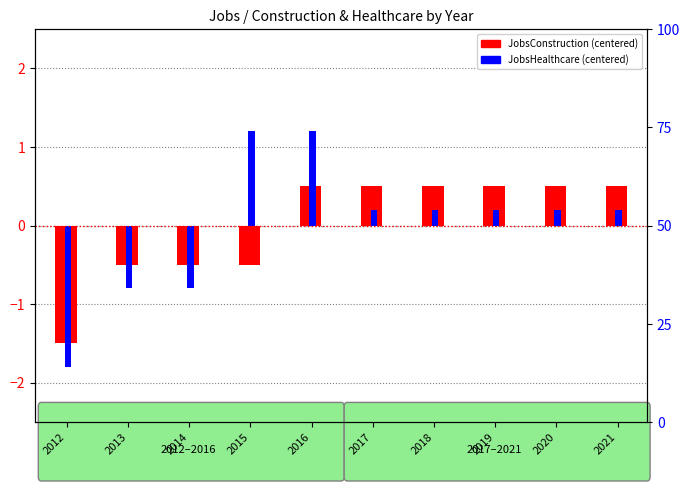

How many negative values does the JobsHealthcare series have?

3